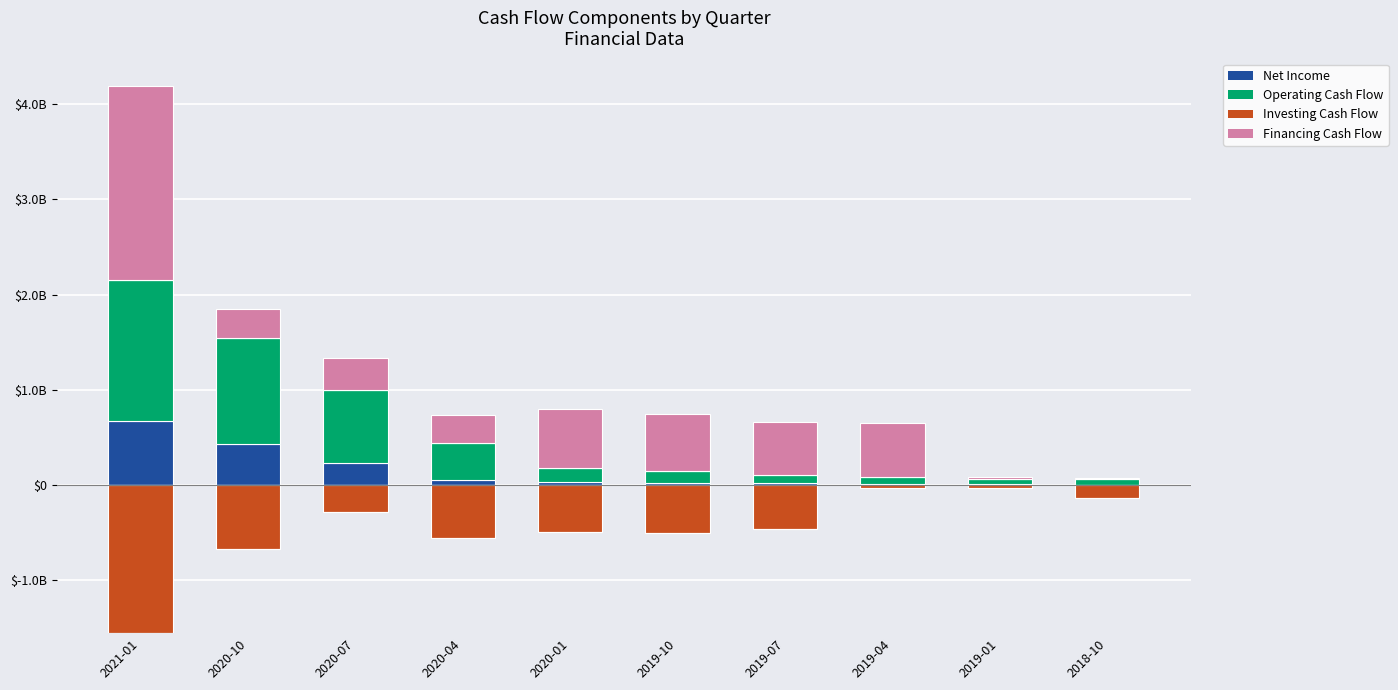

How many categories are shown in the chart?

10